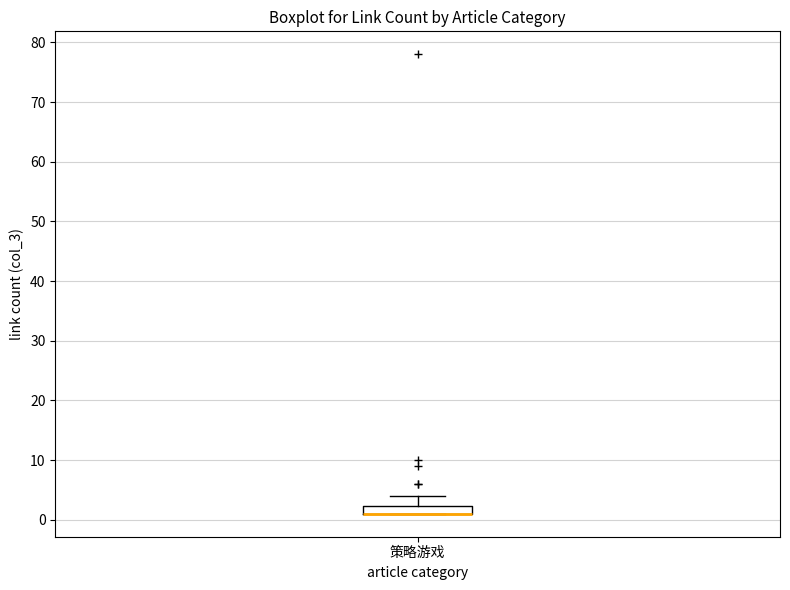

Where is the lower edge of the box for 策略游戏 on the y-axis? The values are not printed on the chart, so give them approximately, as read against the axis.

1